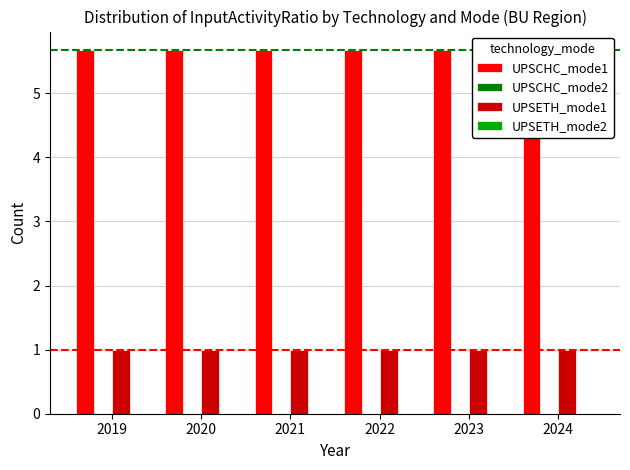

How many distinct data groups are displayed?

4